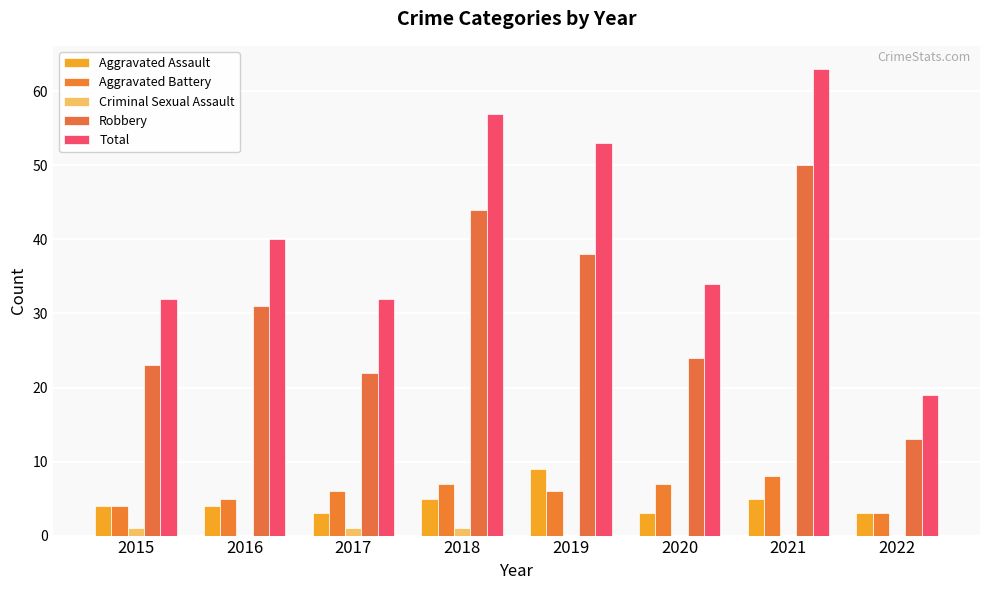

Reading left to right, extract all data points from this chart.

Aggravated Assault: 4	4	3	5	9	3	5	3
Aggravated Battery: 4	5	6	7	6	7	8	3
Criminal Sexual Assault: 1	0	1	1	0	0	0	0
Robbery: 23	31	22	44	38	24	50	13
Total: 32	40	32	57	53	34	63	19